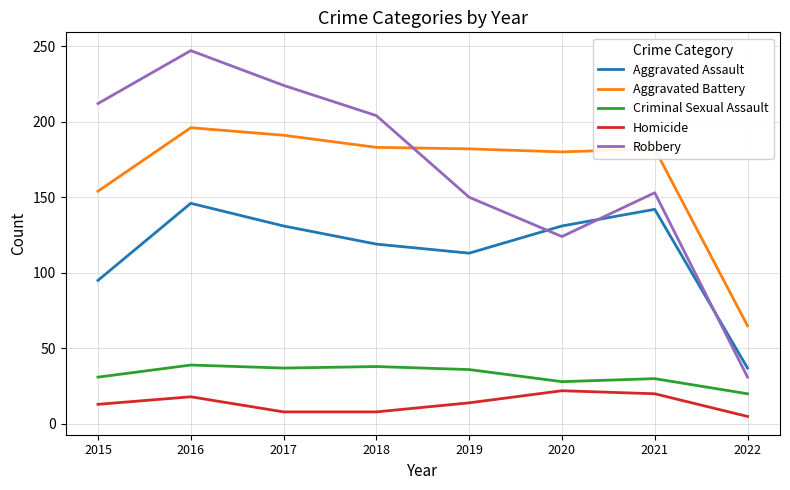

True or false: Criminal Sexual Assault and Robbery intersect in this chart.

False